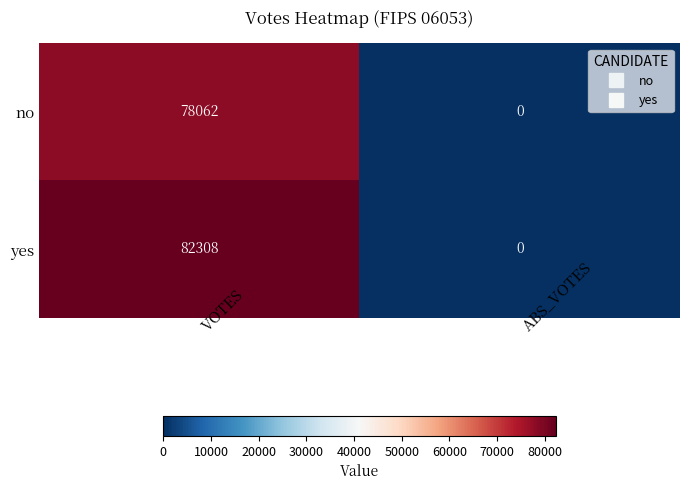

Count the number of categories in the chart.

2